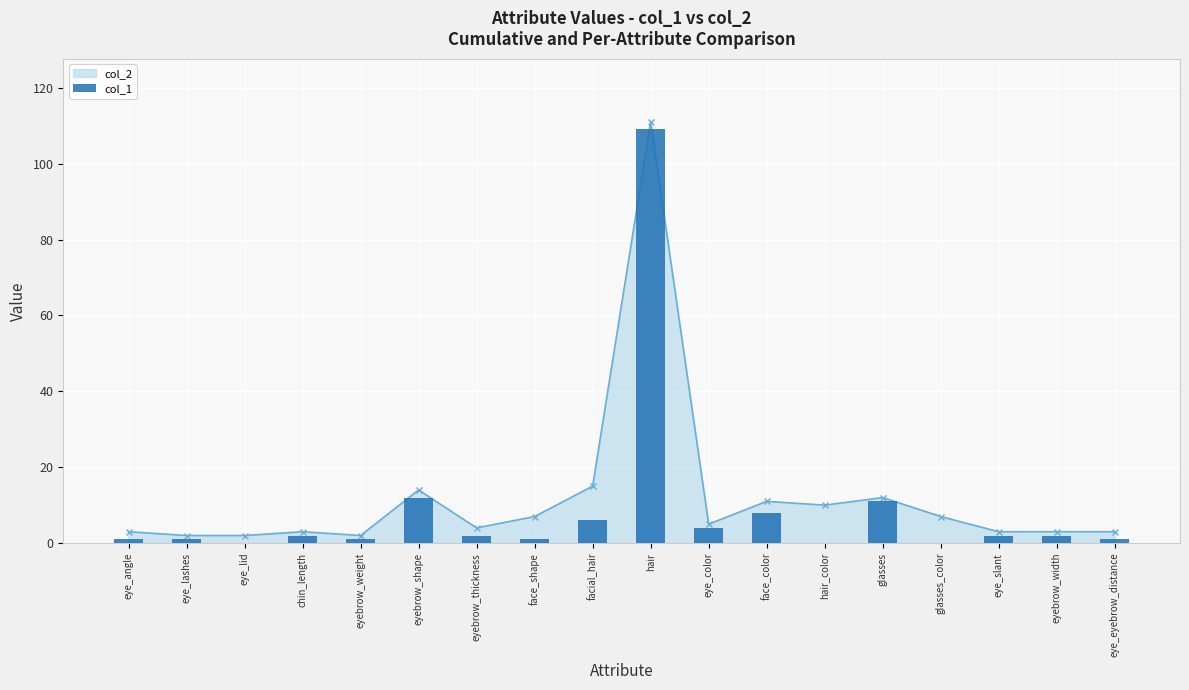

What is the sum of the values at hair_color and facial_hair?

6